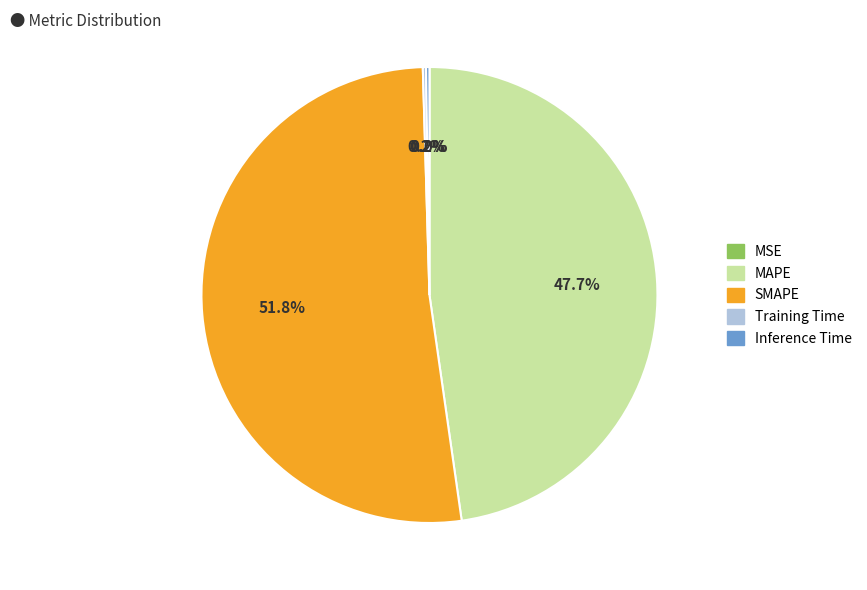

To the nearest percent, what portion does MAPE represent?

48%